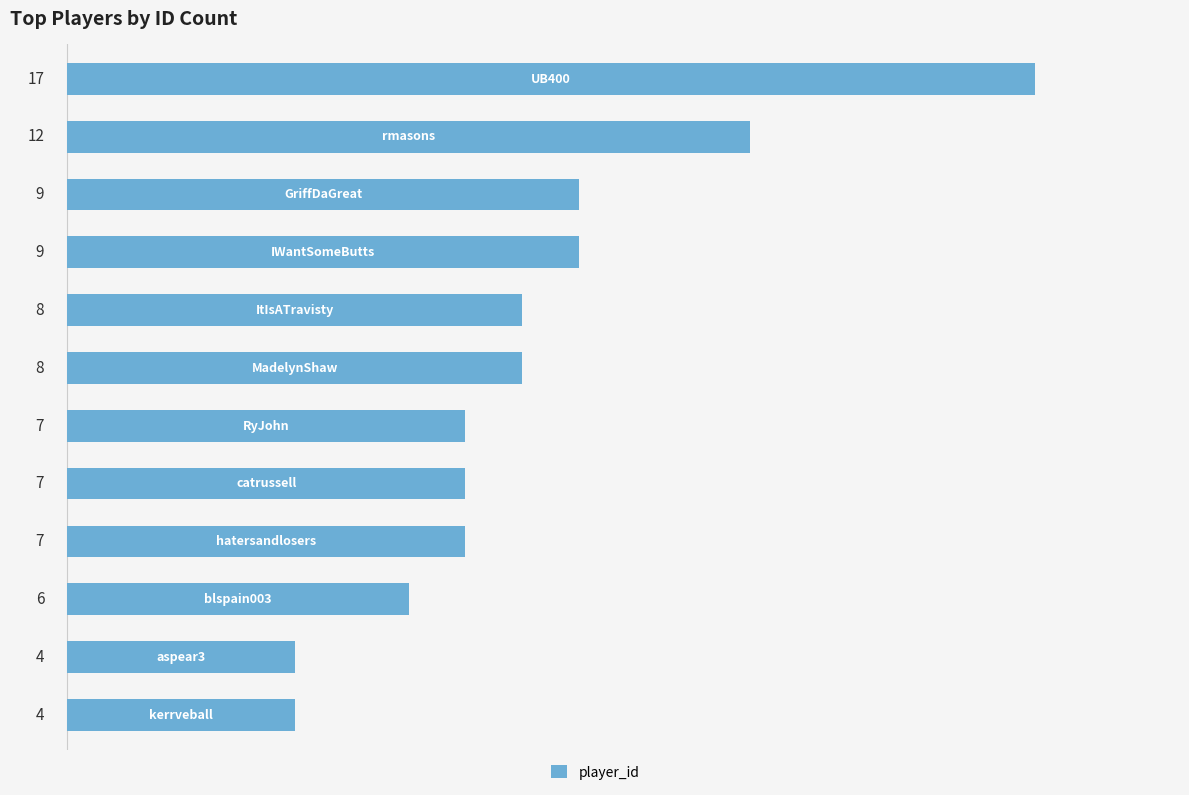

What is the value of the 8th bar from the top?

7